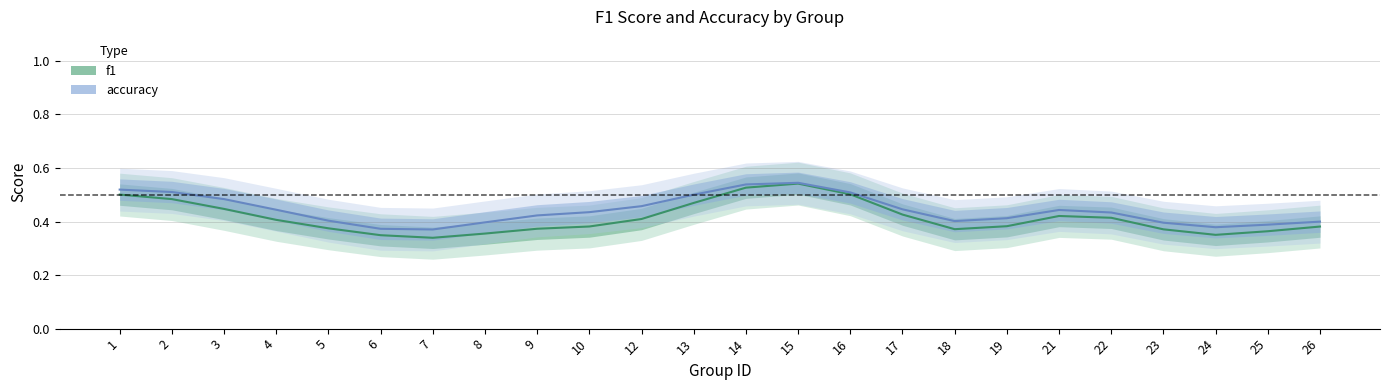

Where is accuracy nearest to the value 0?

7